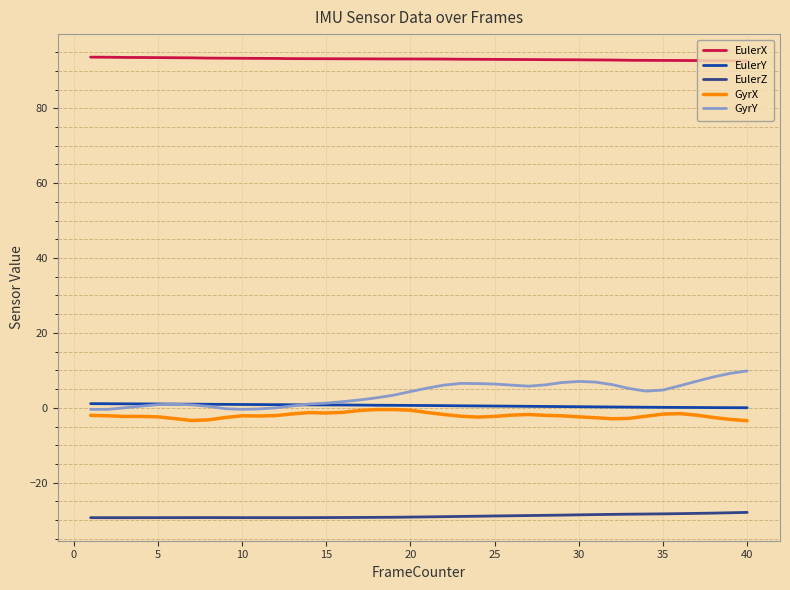

Which series has the widest spread of values?

GyrY